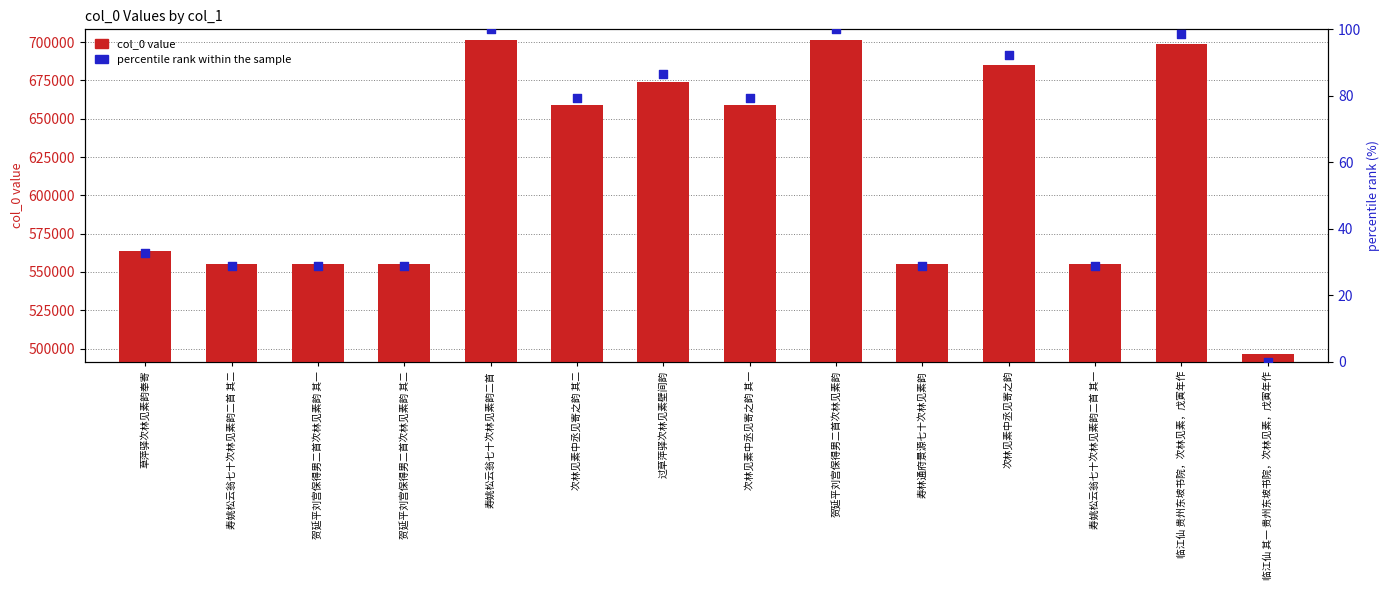

At how many categories does at least one series exceed 593413?

7